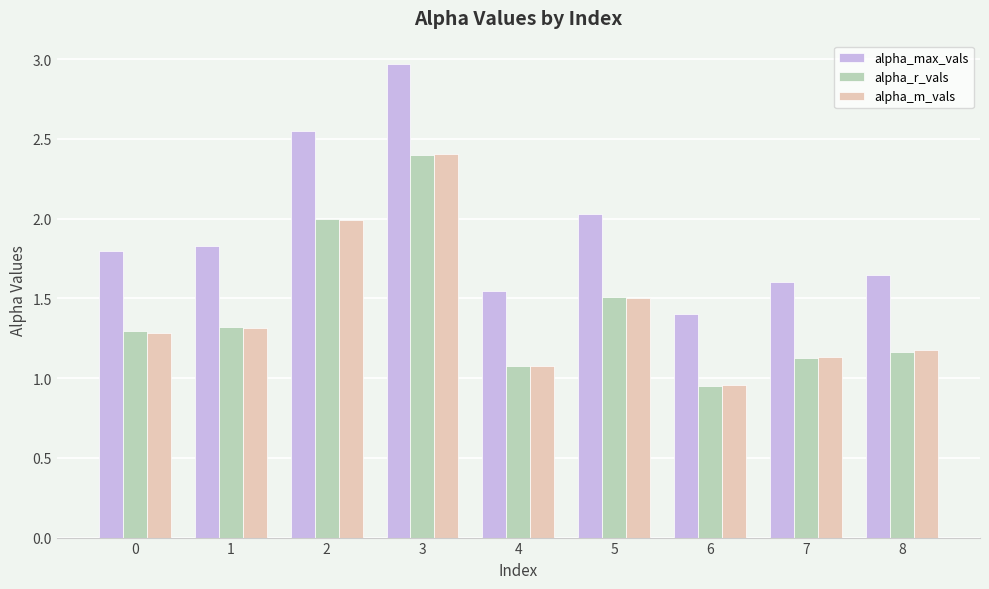

The value of alpha_max_vals at 0 is 1.8. True or false?

True